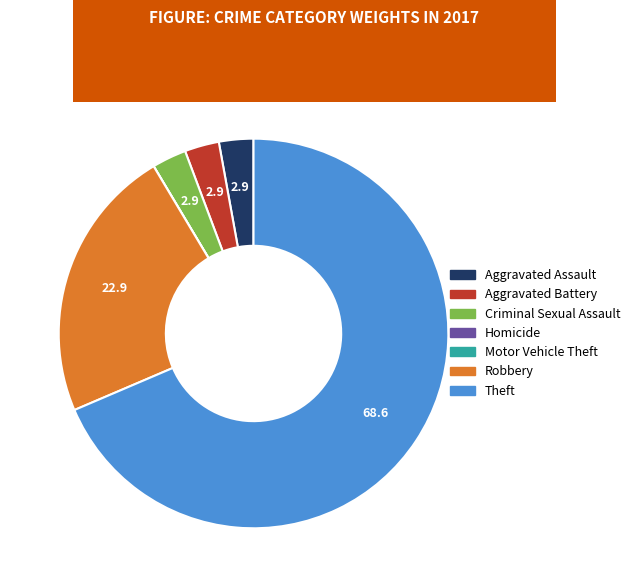

What is the largest slice in the pie chart?

Theft